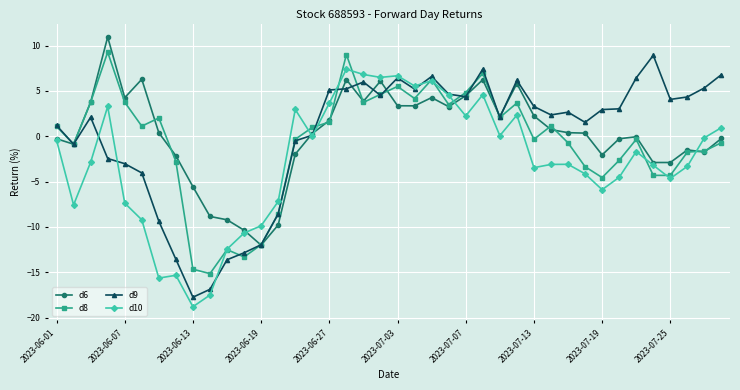

What is the value of the d9 point at the 38th from the left?

4.3